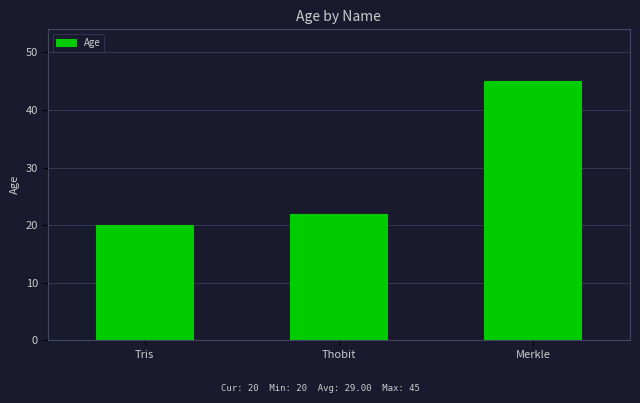

What is the maximum value shown in the chart?

45